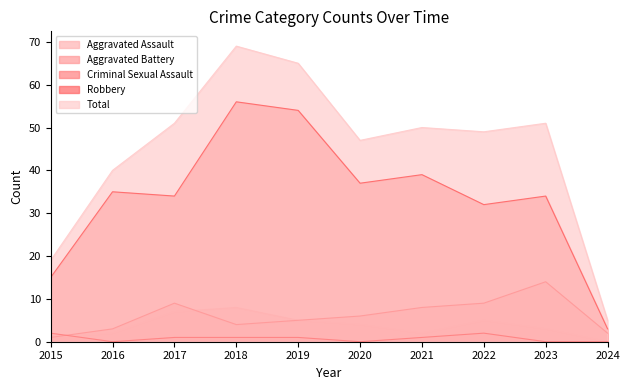

What is the spread (max minus min) of values at 2022?

47